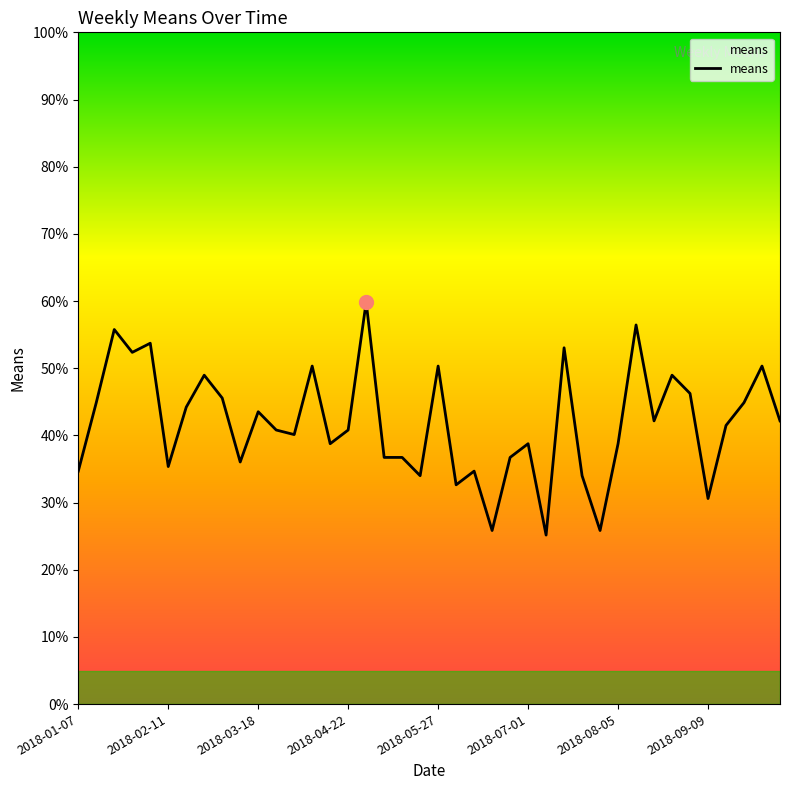

What is the difference between the maximum and minimum values?

34.7